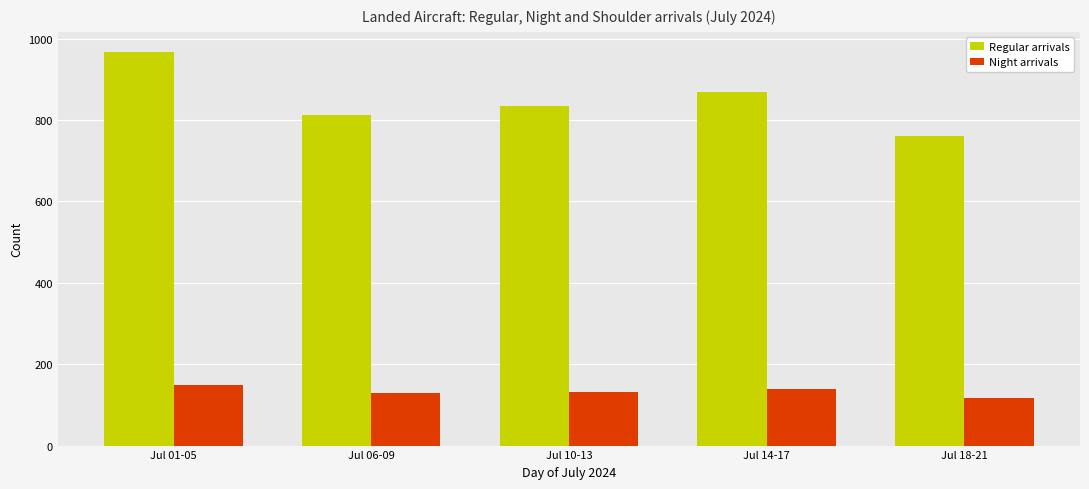

Which label corresponds to the largest value in the chart?

Jul 01-05